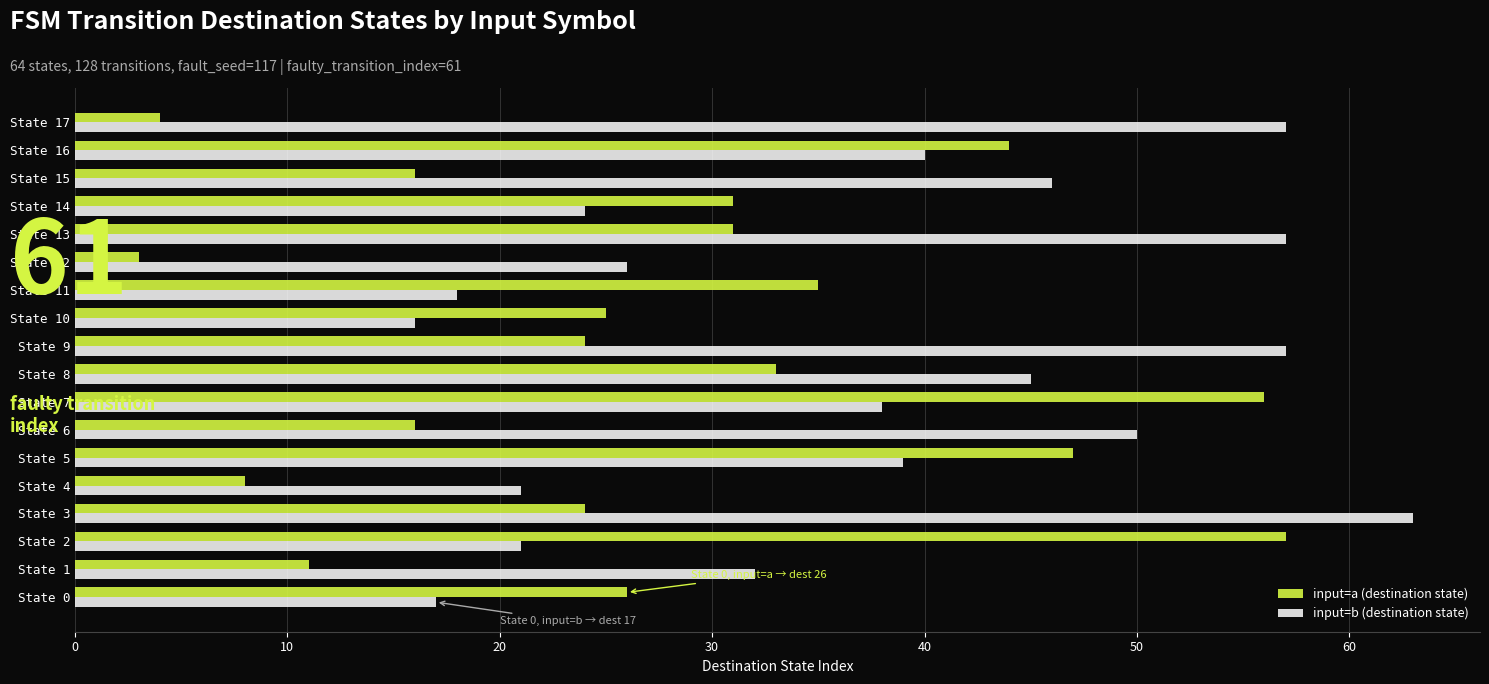

The value of input=b (destination state) at State 5 is 39. True or false?

True